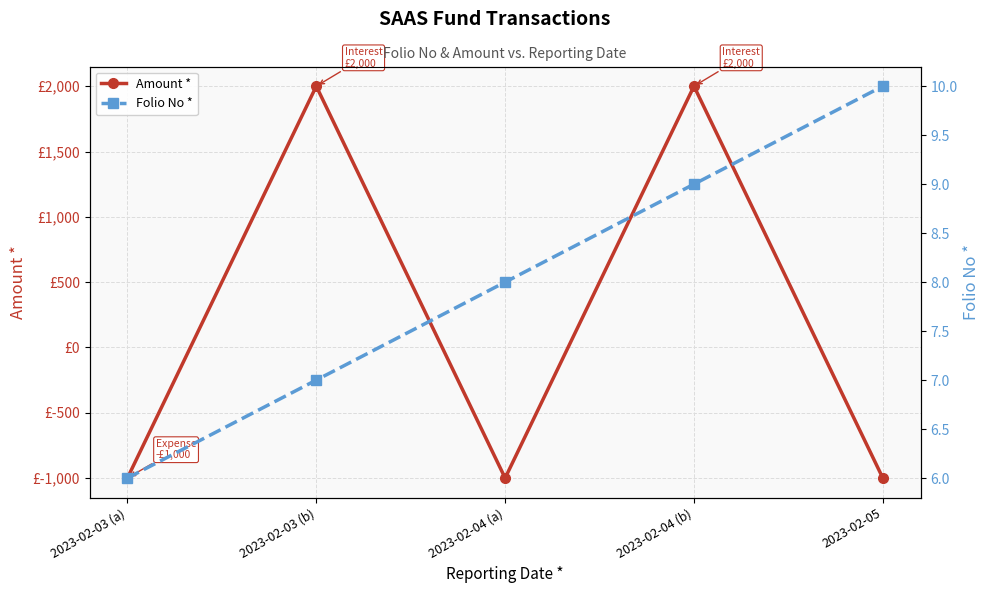

Read the Folio No * value at 2023-02-03 (a).

6